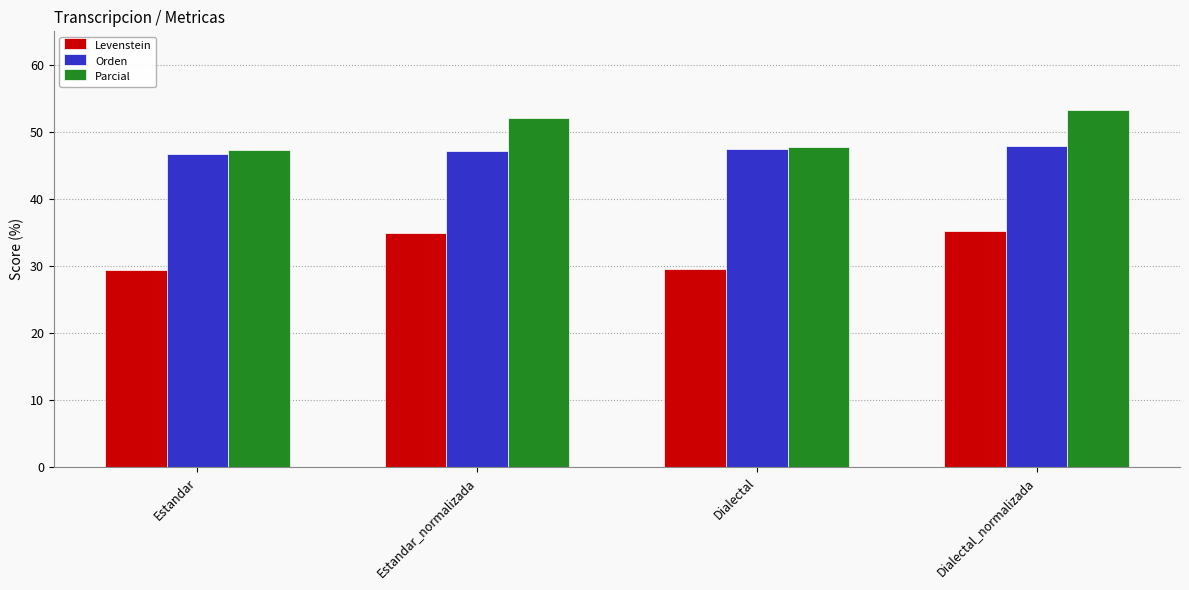

What are all the series names shown in the legend?

Levenstein, Orden, Parcial